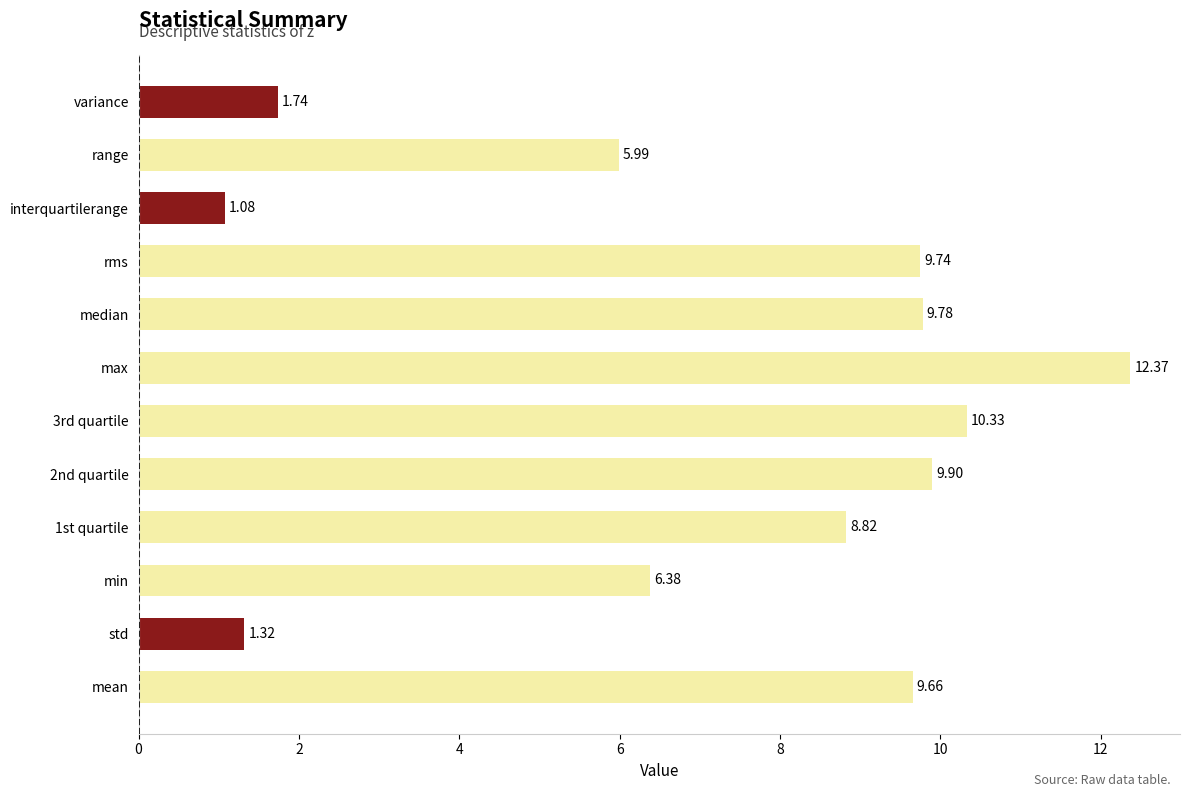

List the labels in order of value, largest first.

max, 3rd quartile, 2nd quartile, median, rms, mean, 1st quartile, min, range, variance, std, interquartilerange